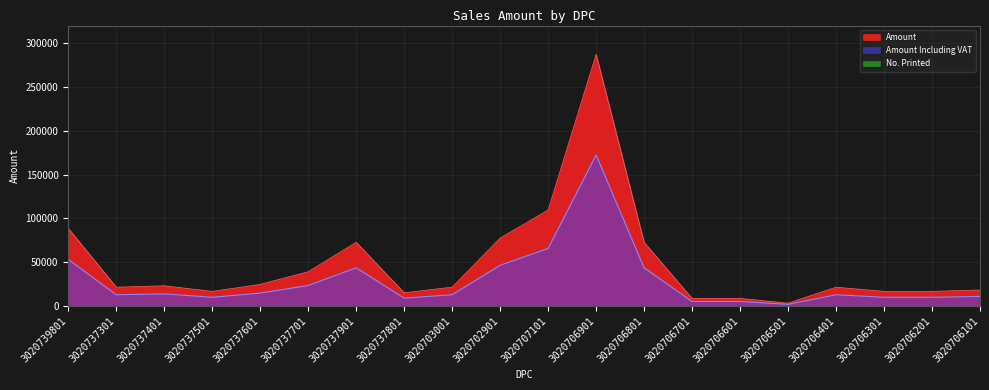

Is the value of Amount Including VAT at 3020706101 greater than the value of Amount at 3020739801?

No